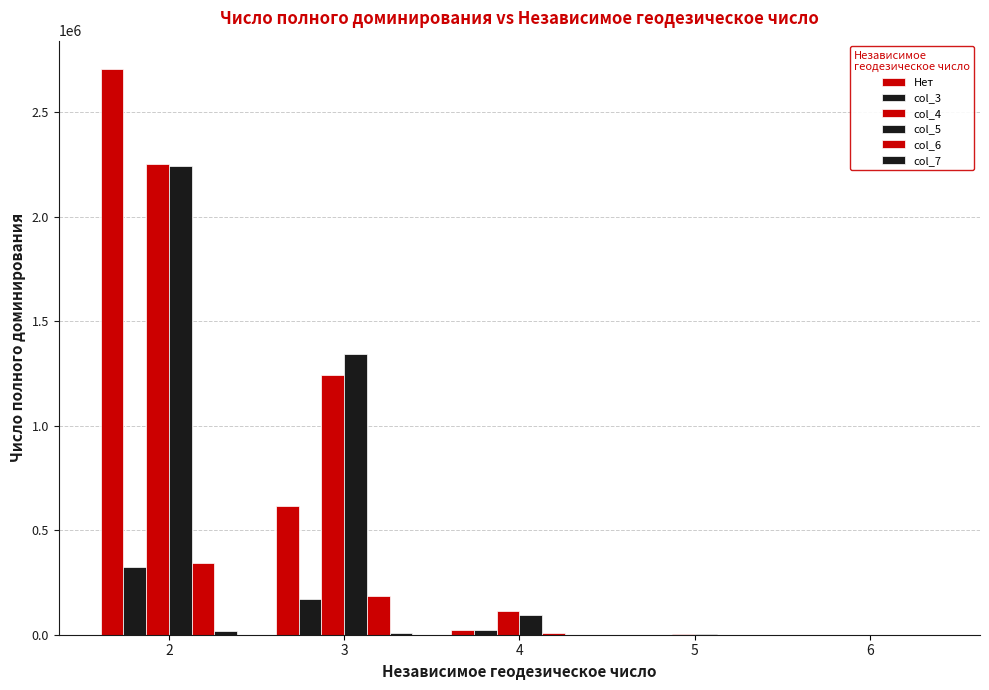

What is the average value of the Нет series?

669094